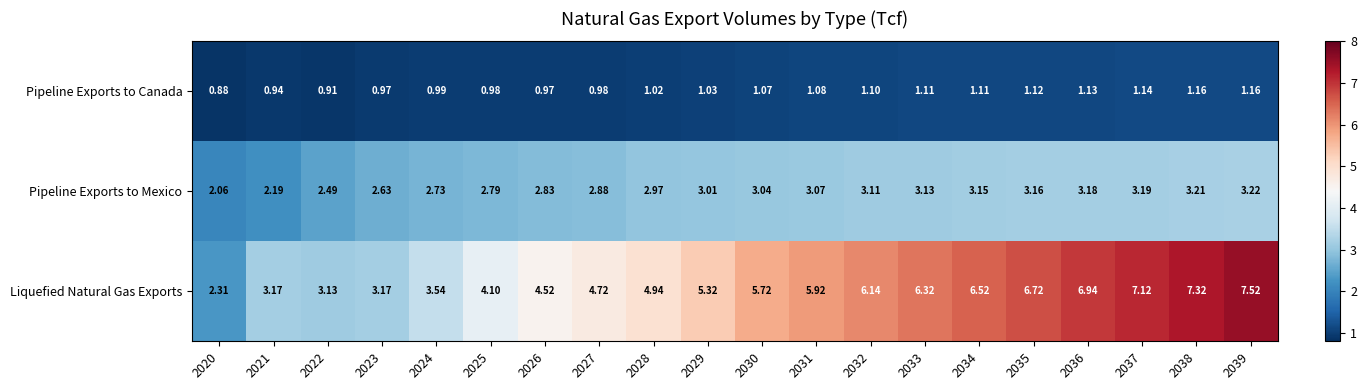

What is the total value across all series at 2028?

8.9